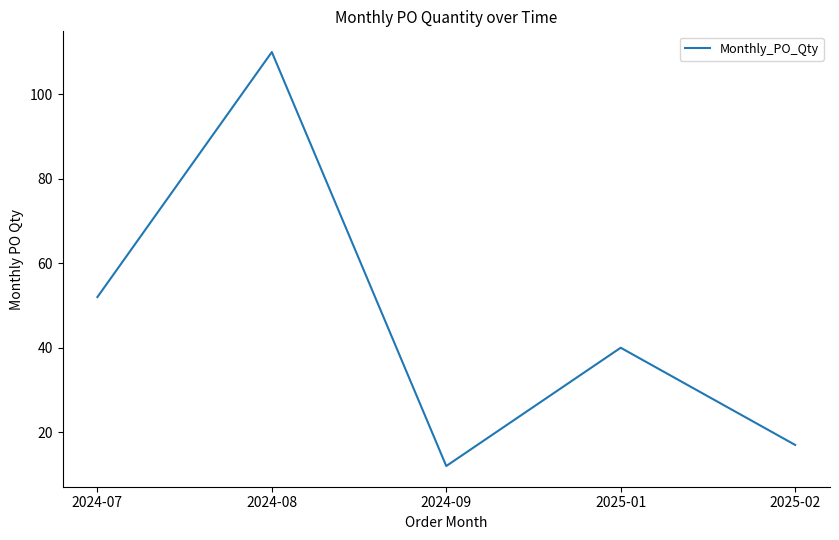

How many interior local valleys (lower than both neighbors) does the data have?

1